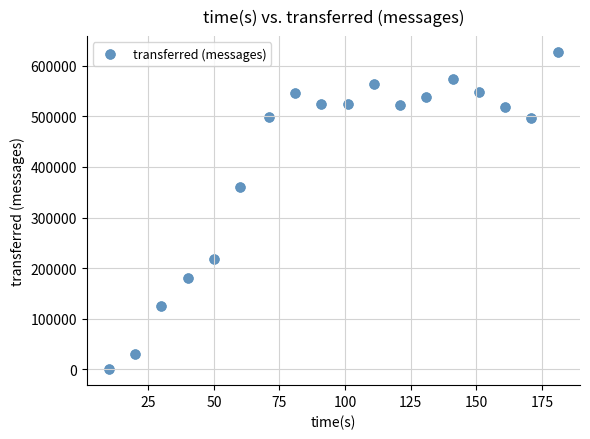

What Y value in the scatter plot is closest to 313690?

361380